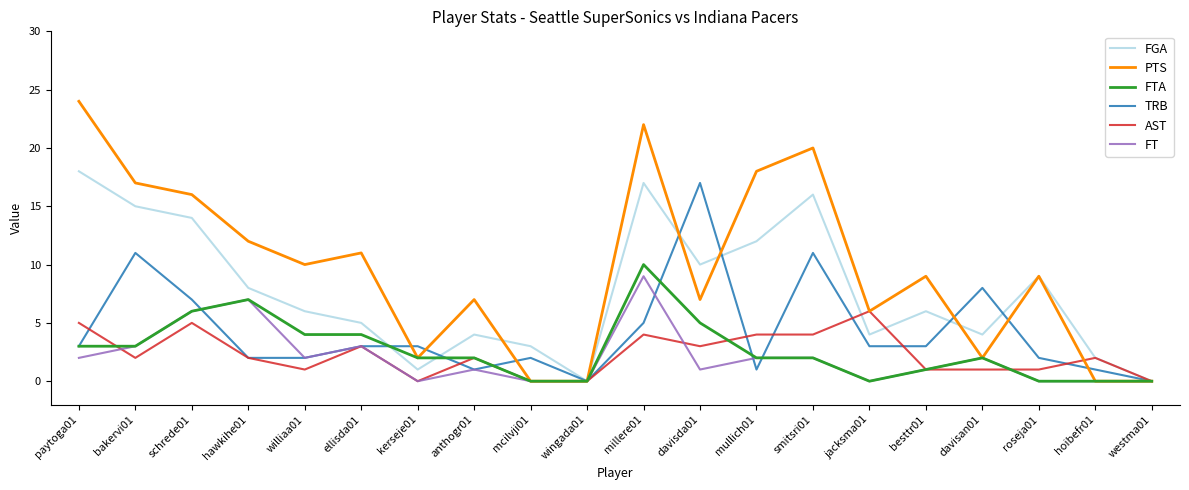

True or false: AST has a value of 2 at besttr01.

False